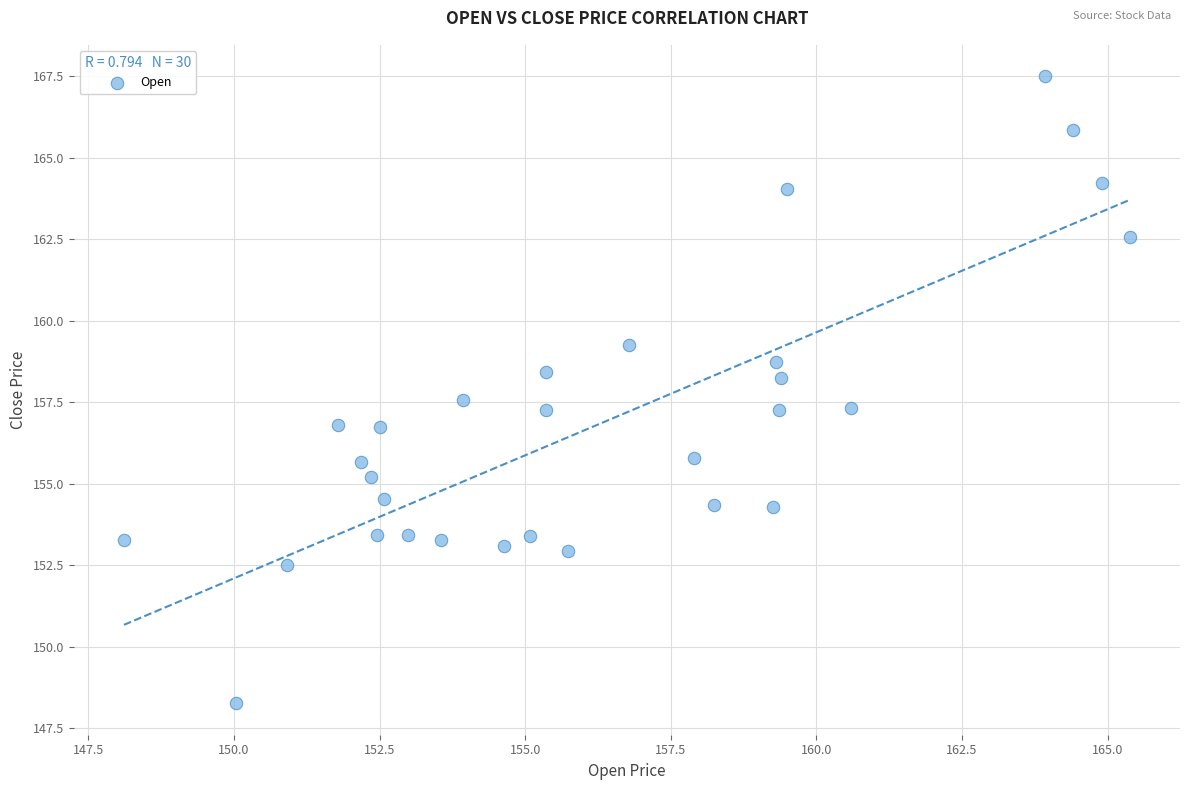

What is the range of Y values (max minus min)?

19.2